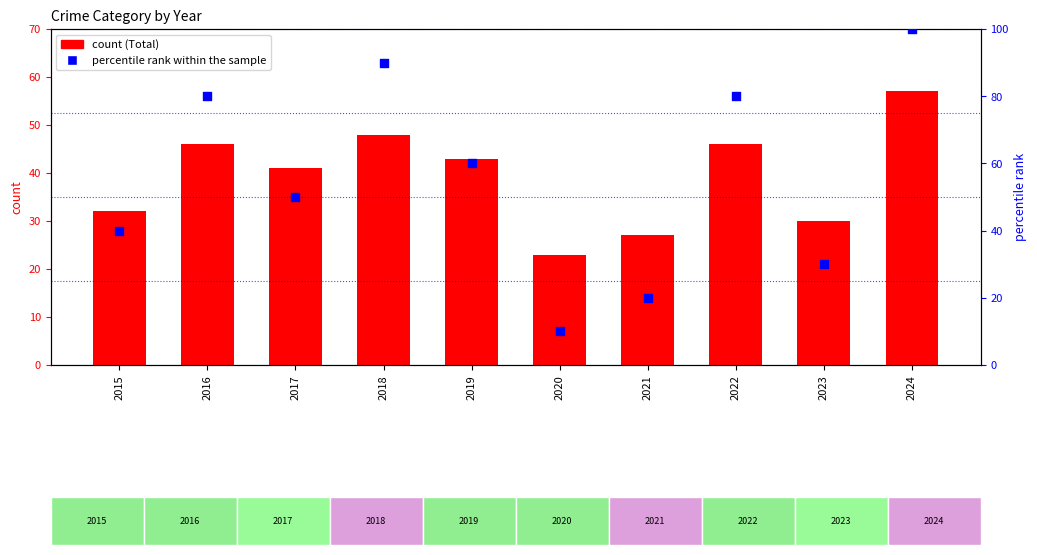

What are all the series names shown in the legend?

Total, percentile rank within the sample